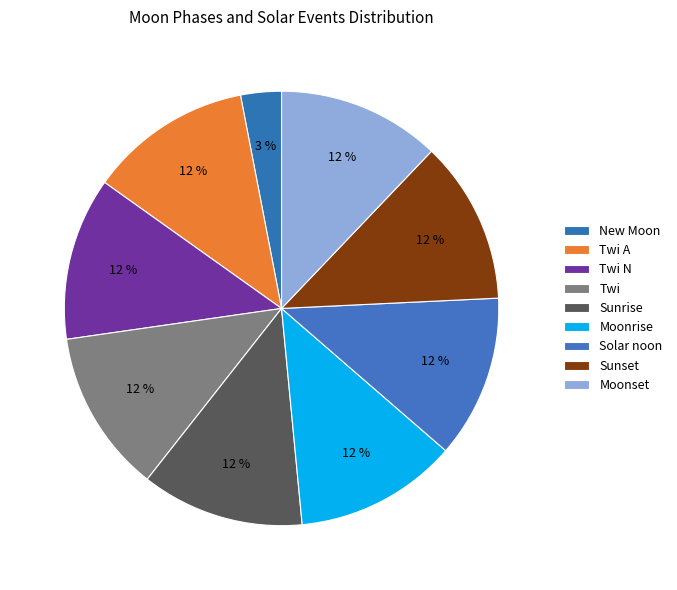

Do Twi A and Sunset together represent more than half of the pie?

No